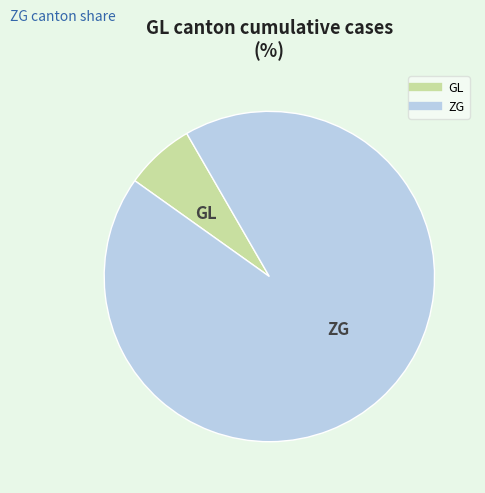

Is there a majority slice in this chart?

Yes